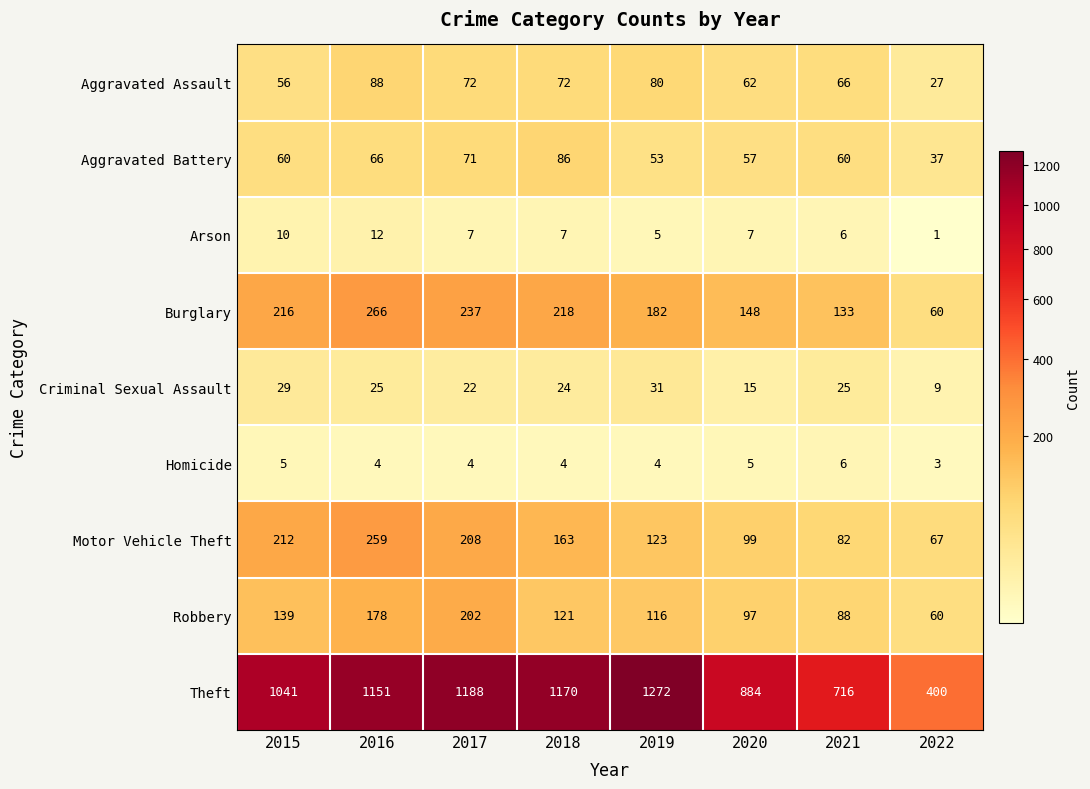

Rank the series by their maximum value, from highest to lowest.

Theft, Burglary, Motor Vehicle Theft, Robbery, Aggravated Assault, Aggravated Battery, Criminal Sexual Assault, Arson, Homicide